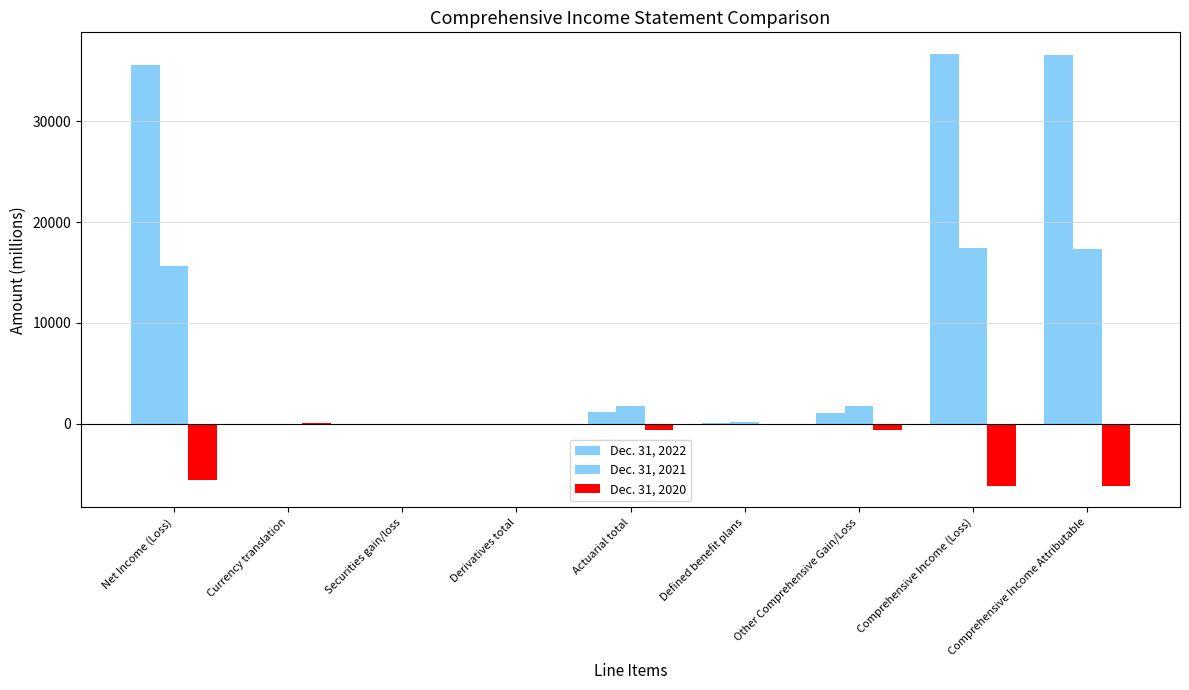

Rank the series by their maximum value, from highest to lowest.

Dec. 31, 2022, Dec. 31, 2021, Dec. 31, 2020